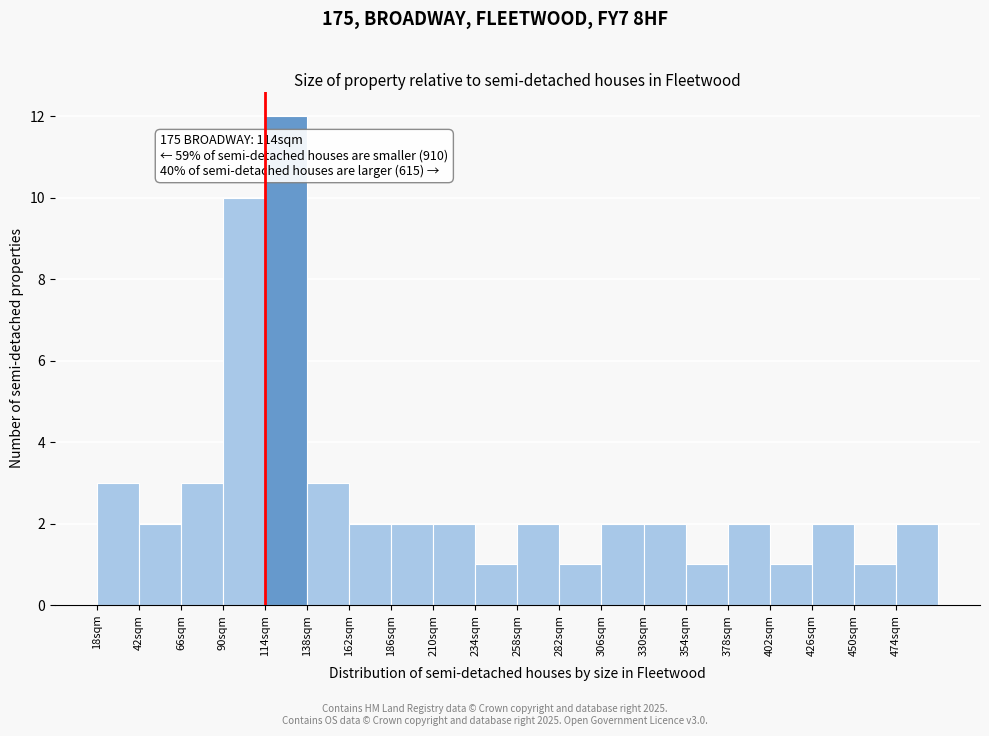

Over which range of the x-axis is the bar tallest?

114 to 138